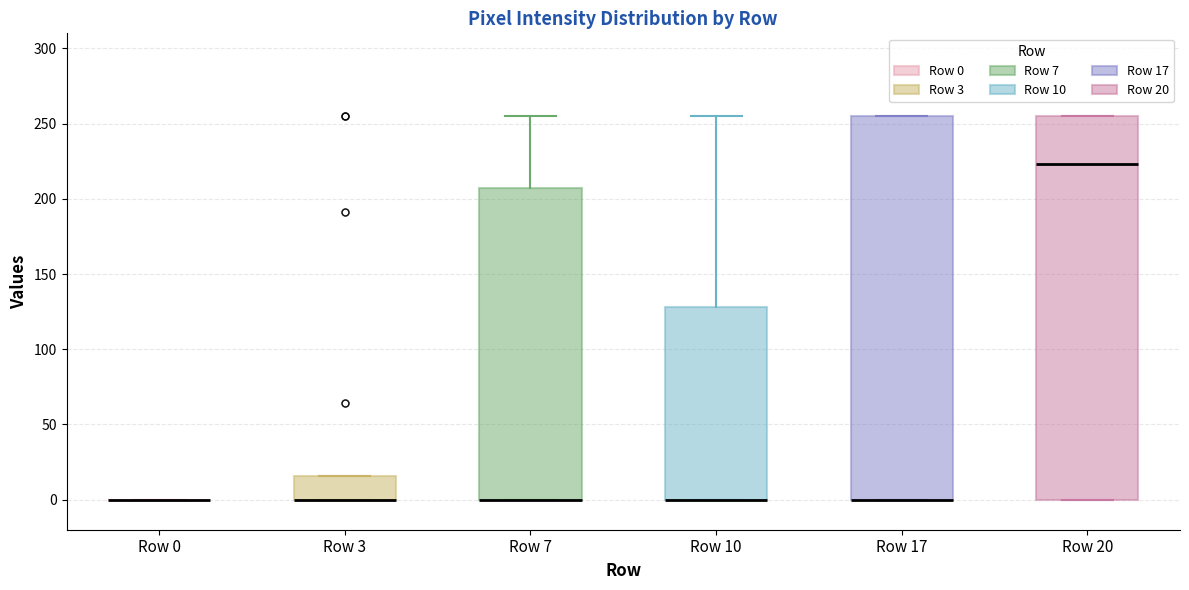

Reading left to right, transcribe this box plot: for each box, give where its median line is, the range the box spans, and where its two whiskers end, as read against the y-axis. The values are not printed on the chart, so give them approximately, as read against the axis.

Row 0: box collapsed to a line at 0, whiskers 0 to 0
Row 3: median 0 (drawn on the box's lower edge), box 0 to 15, whiskers 0 to 15
Row 7: median 0 (drawn on the box's lower edge), box 0 to 205, whiskers 0 to 255
Row 10: median 0 (drawn on the box's lower edge), box 0 to 130, whiskers 0 to 255
Row 17: median 0 (drawn on the box's lower edge), box 0 to 255, whiskers 0 to 255
Row 20: median 225, box 0 to 255, whiskers 0 to 255